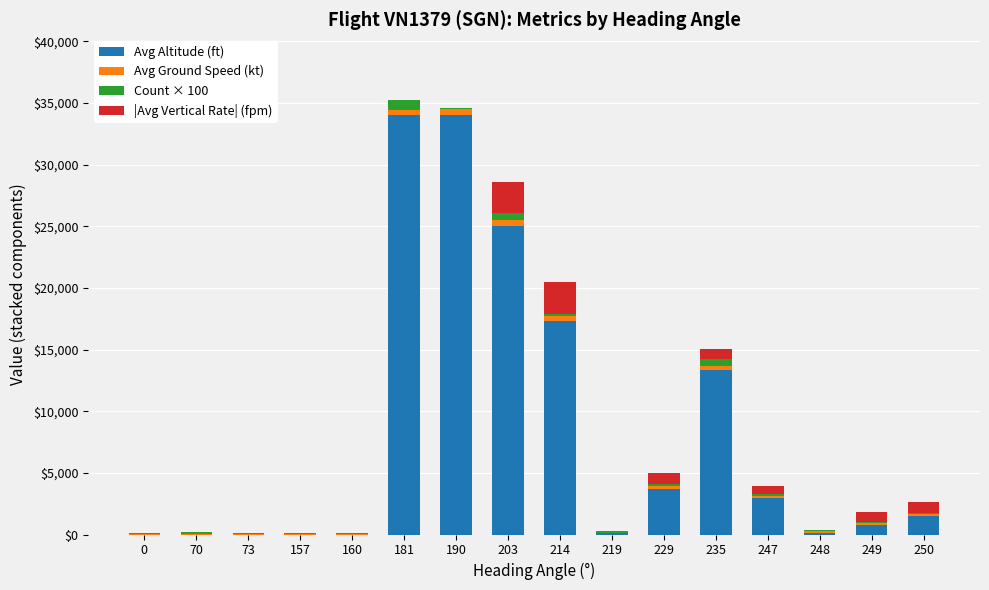

How many distinct data groups are displayed?

4